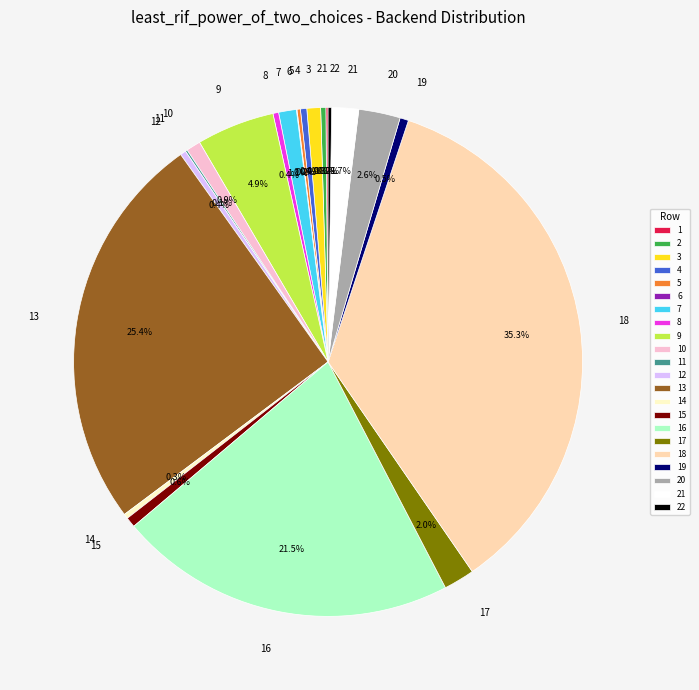

Is there any slice that represents more than half of the pie?

No